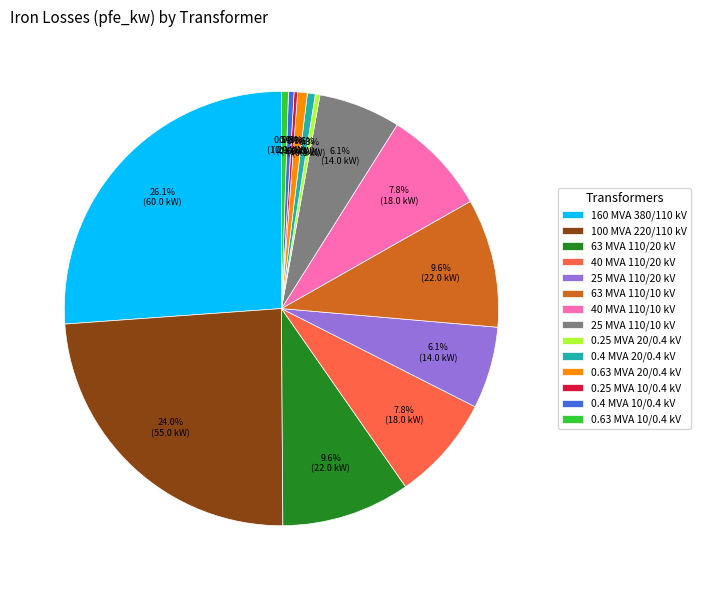

Which slice is the largest?

160 MVA 380/110 kV